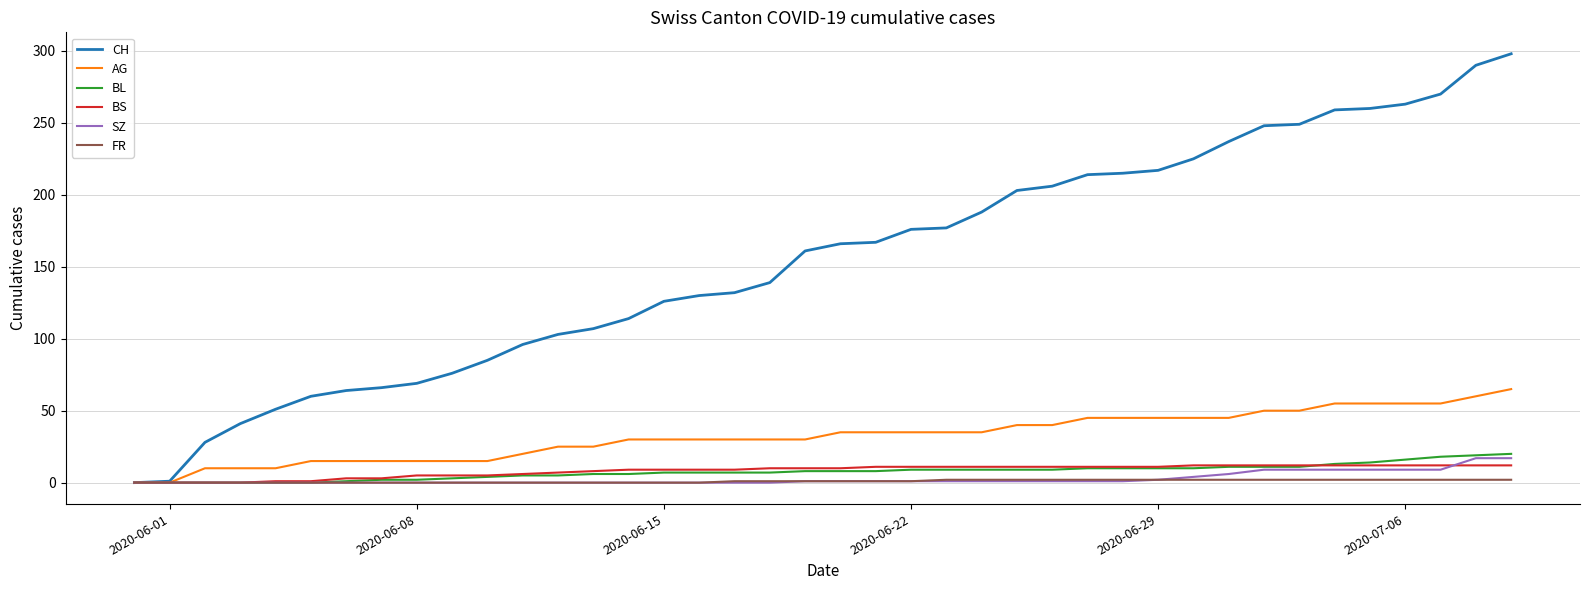

Count the number of categories in the chart.

40